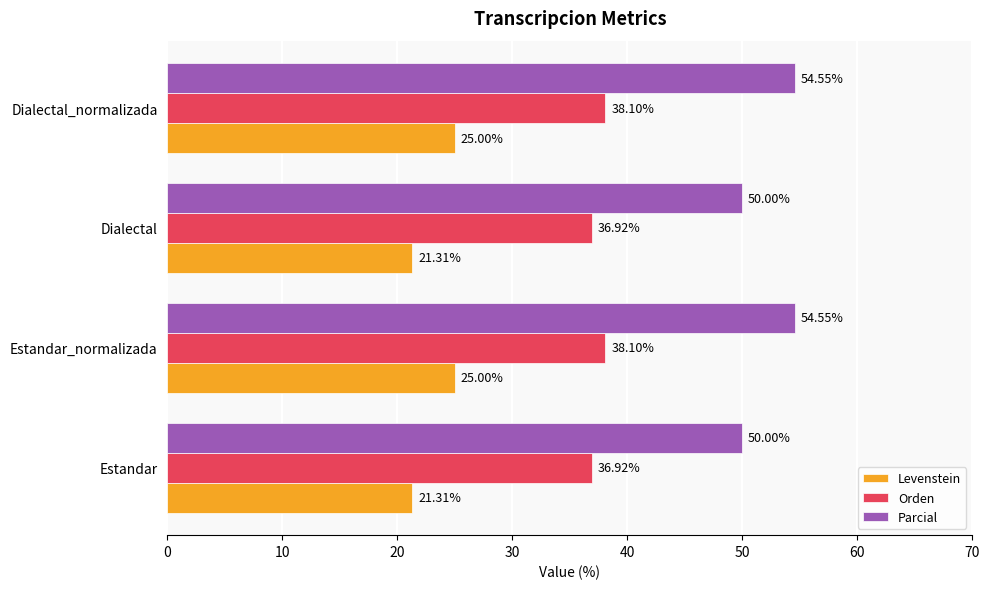

Which series has the largest total across all categories?

Parcial